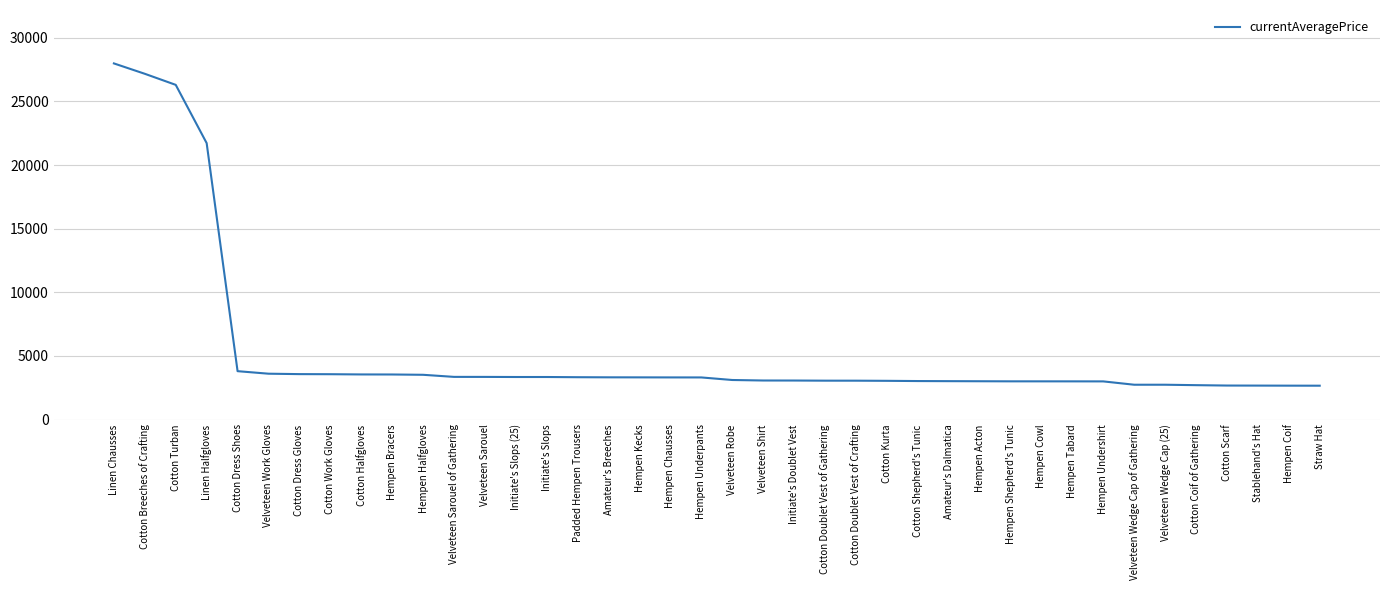

What is the greatest value displayed?

27990